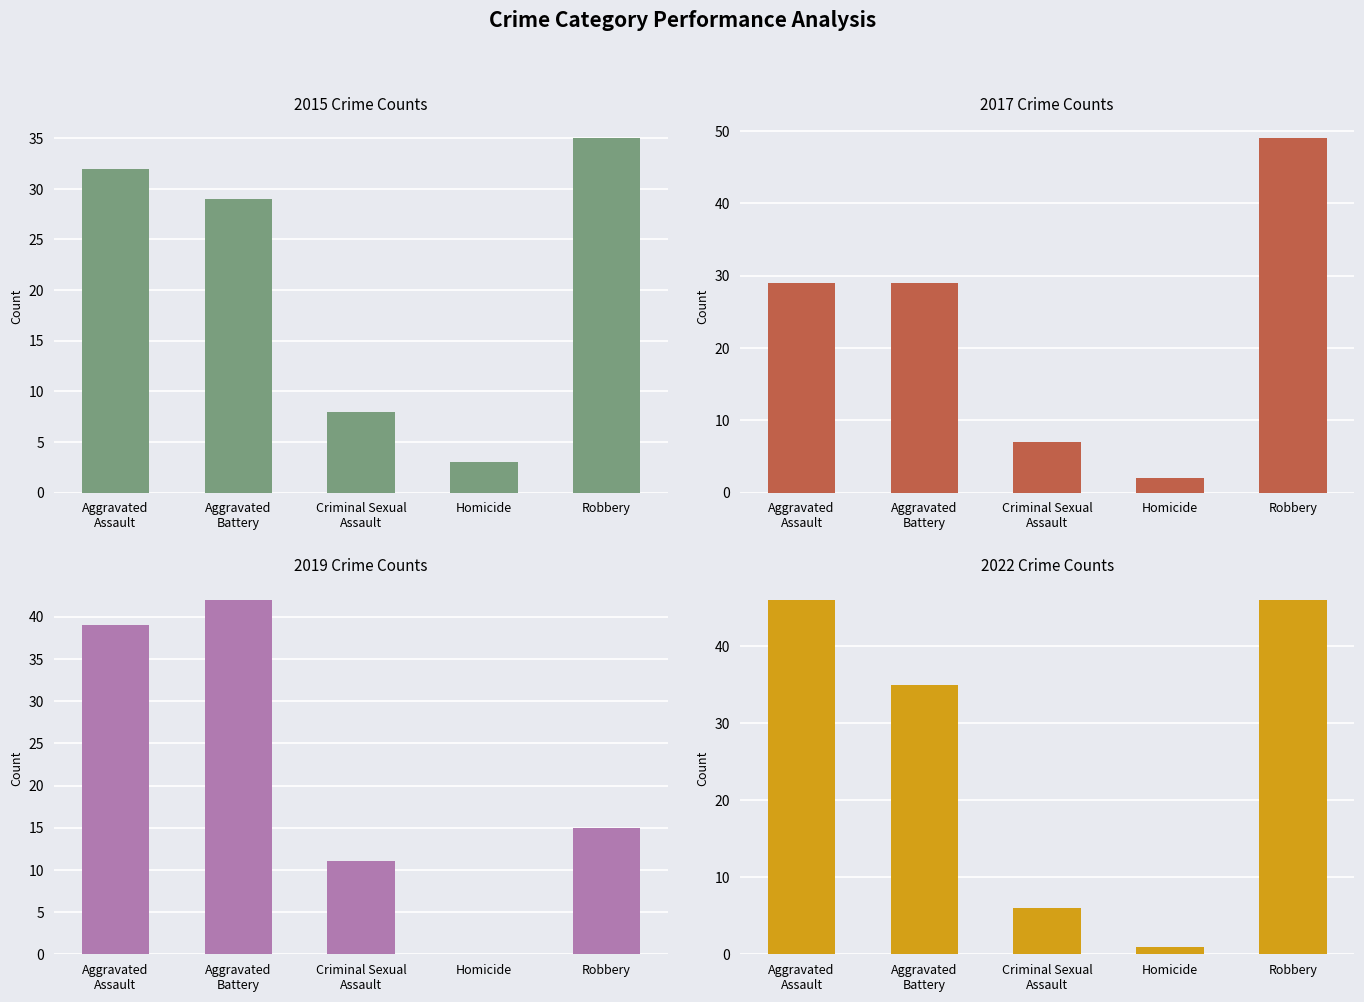

The value of 2020 at Aggravated Battery is 54. True or false?

False